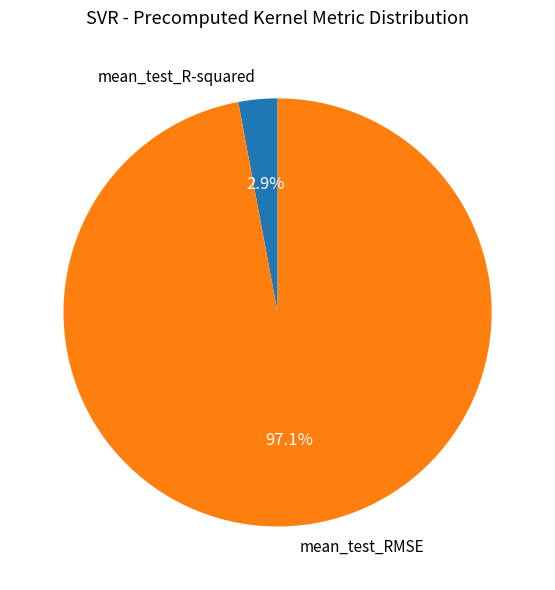

To the nearest percent, what percentage of the pie is mean_test_R-squared?

3%